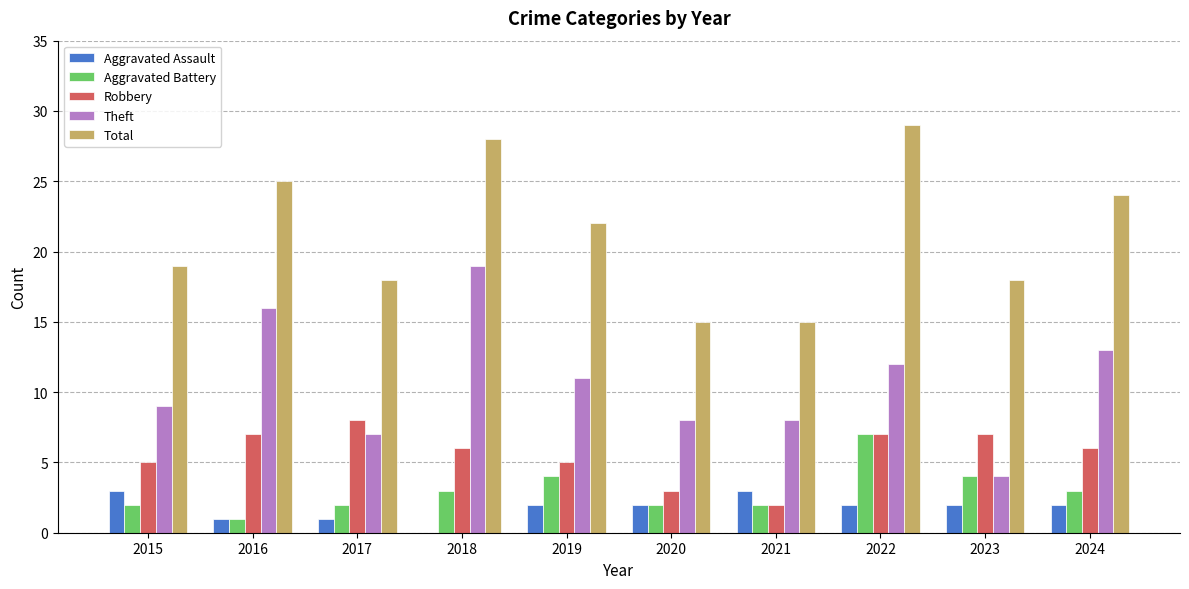

Which series has the largest total across all categories?

Total